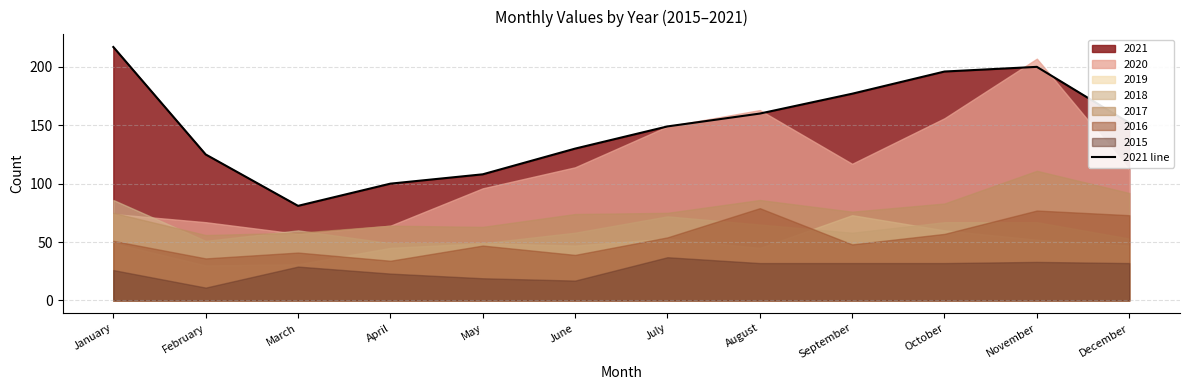

True or false: the data shows 125 at February.

True